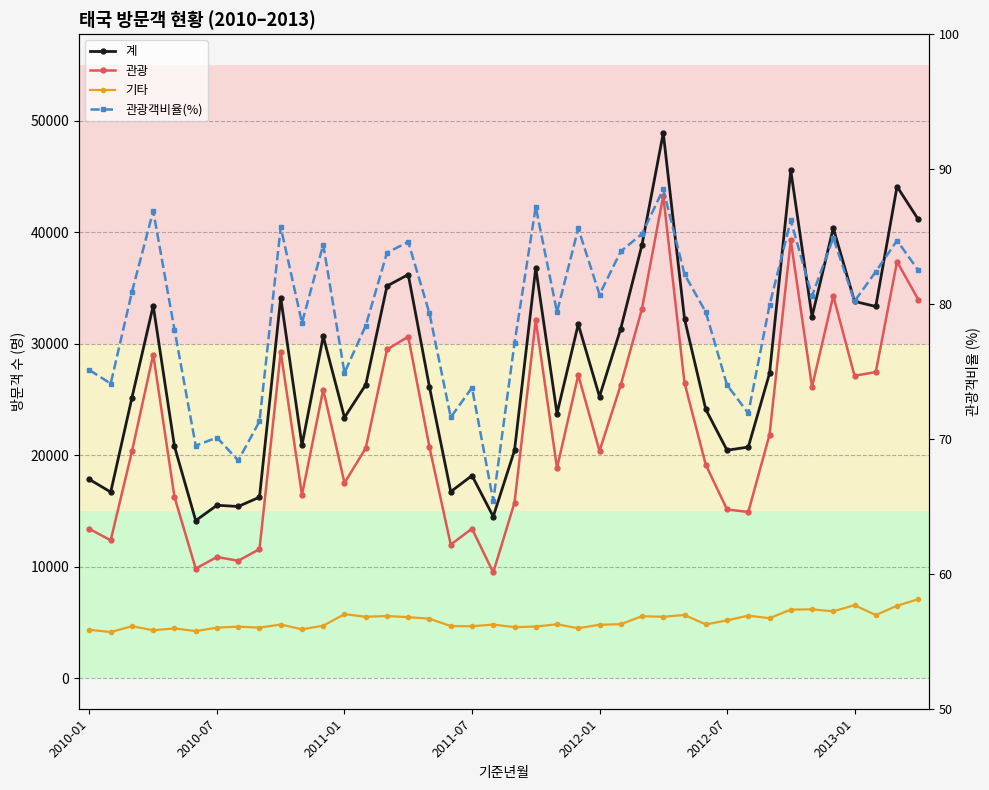

What is the value of the 관광 point at the 10th from the left?

29243.0